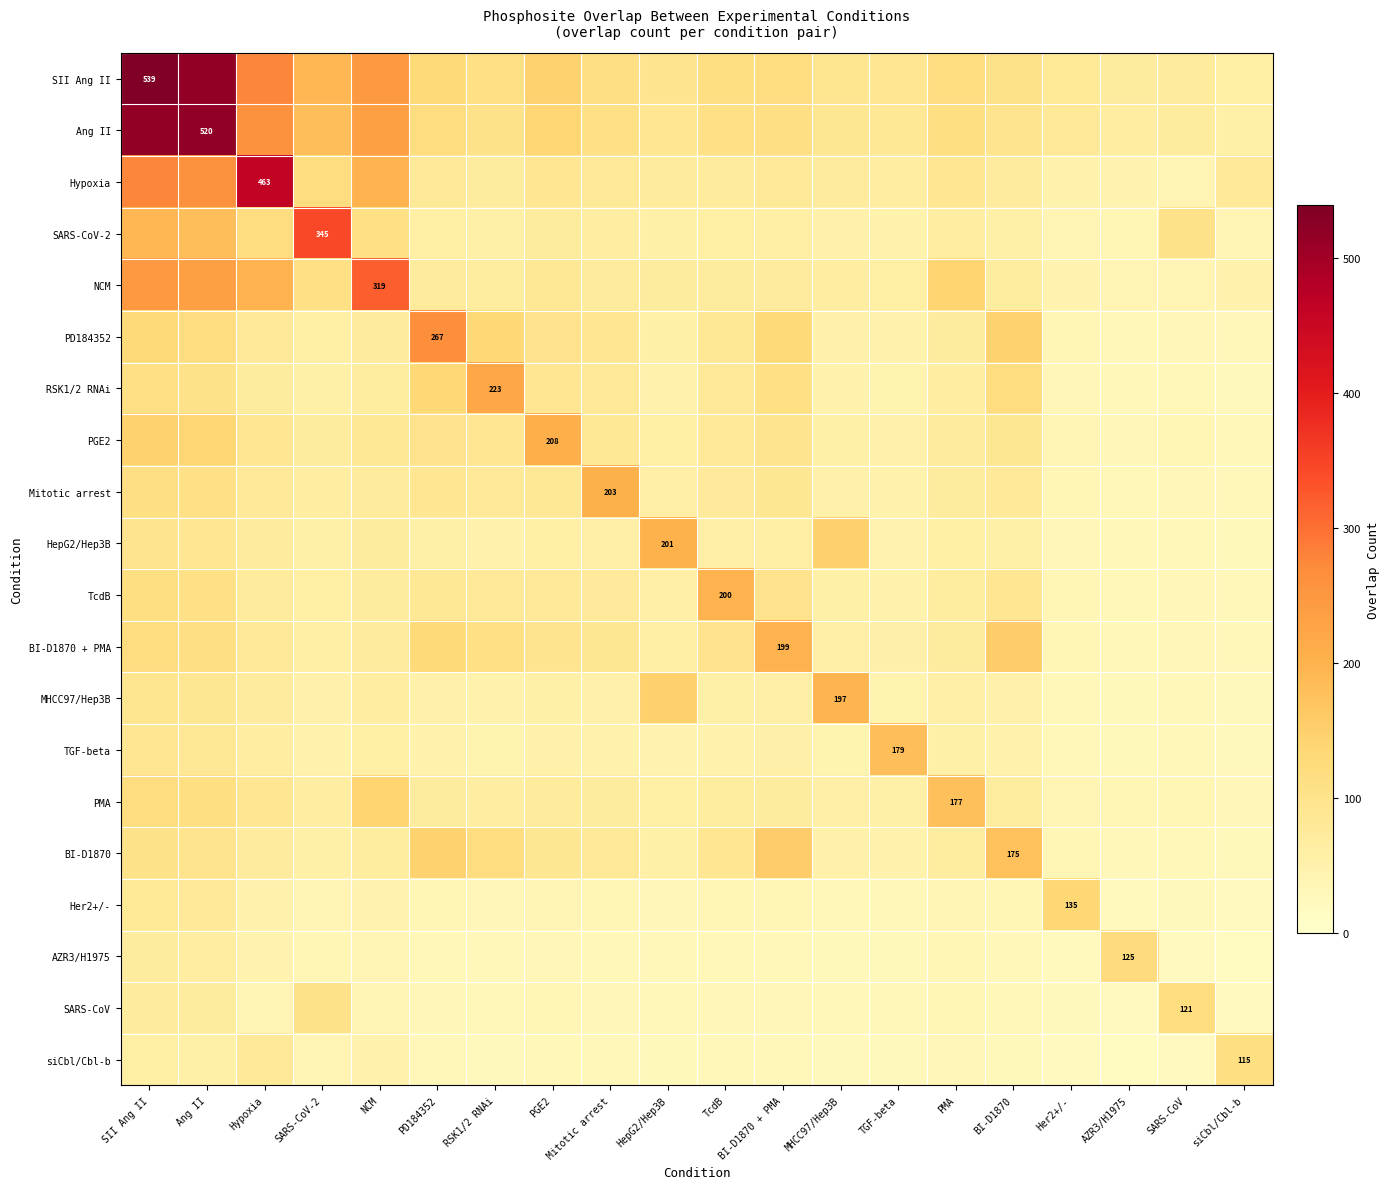

True or false: Mitotic arrest has a value of 315 at Mitotic arrest.

False